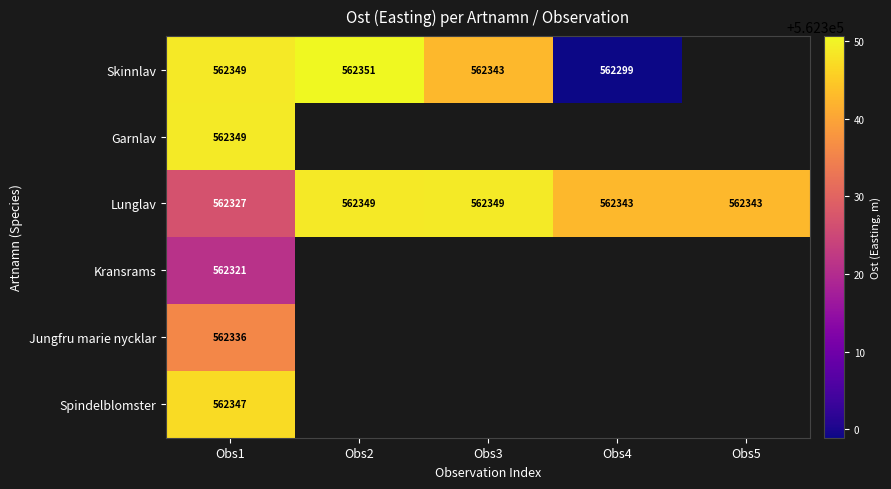

What is the spread (max minus min) of values at Obs3?

6.1